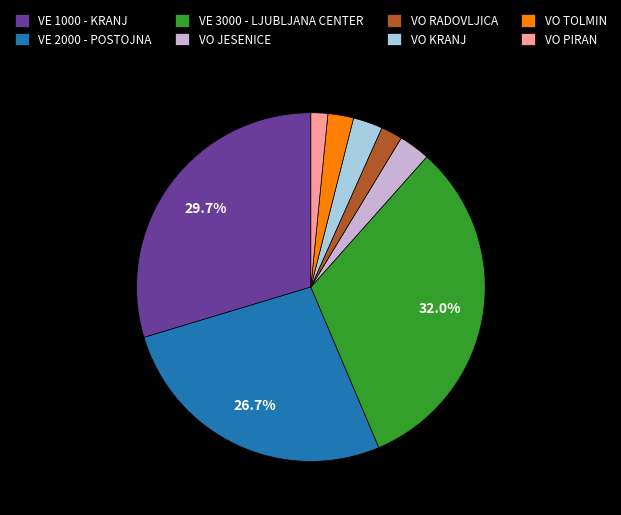

To the nearest percent, what is the average slice percentage?

12%